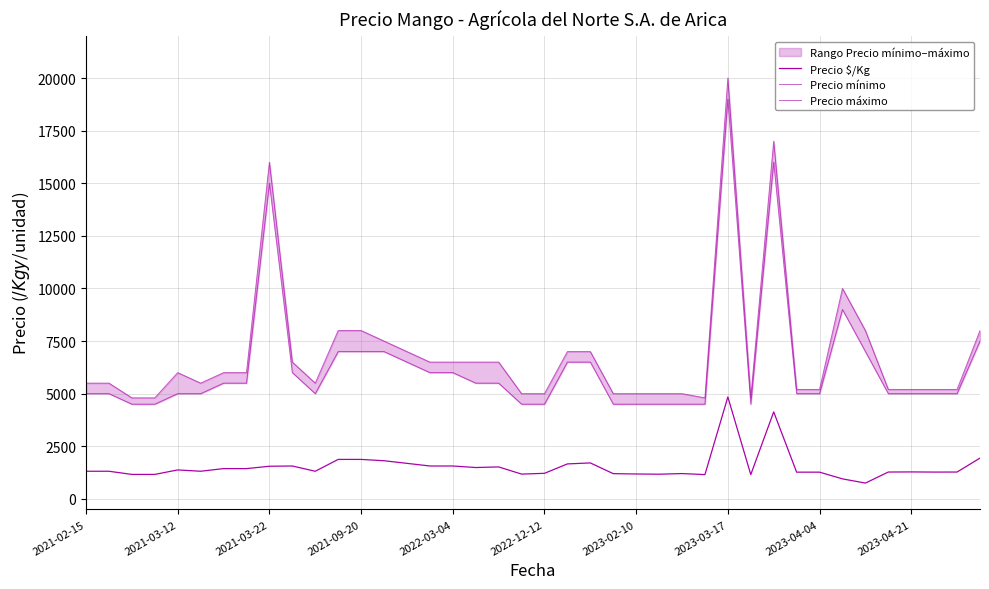

What is the greatest value displayed?

20000